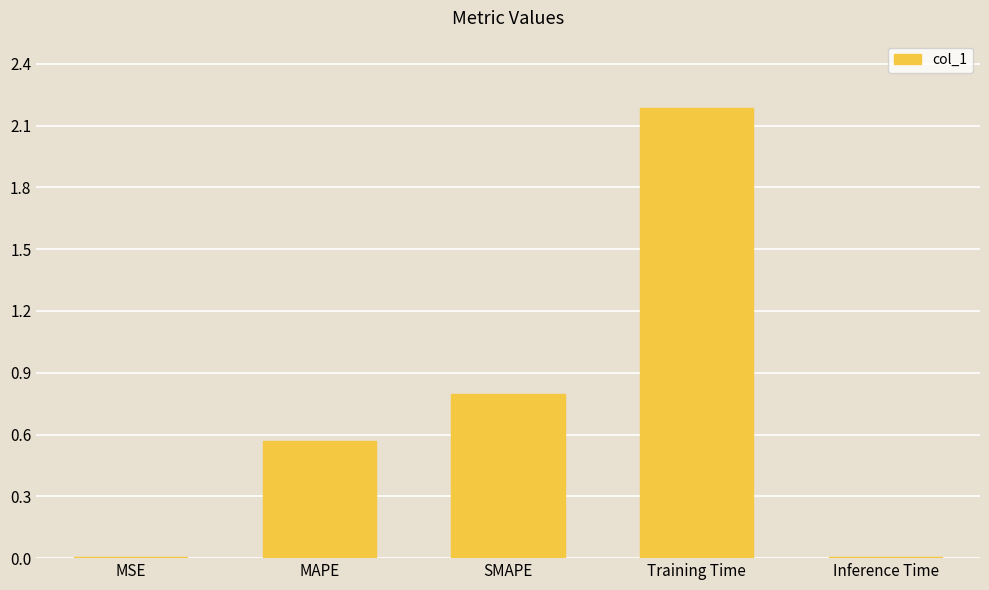

Is it true that the value at SMAPE is 0.8?

True